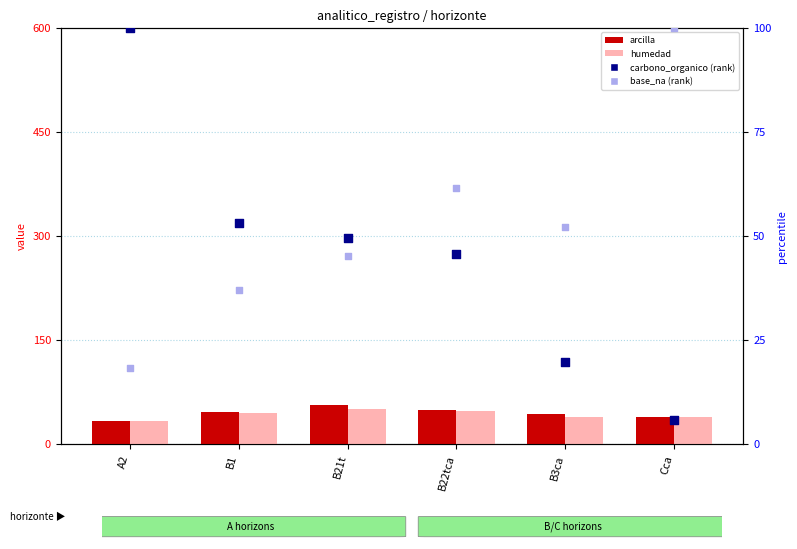

Which series has the widest spread of Y values?

carbono_organico (rank)